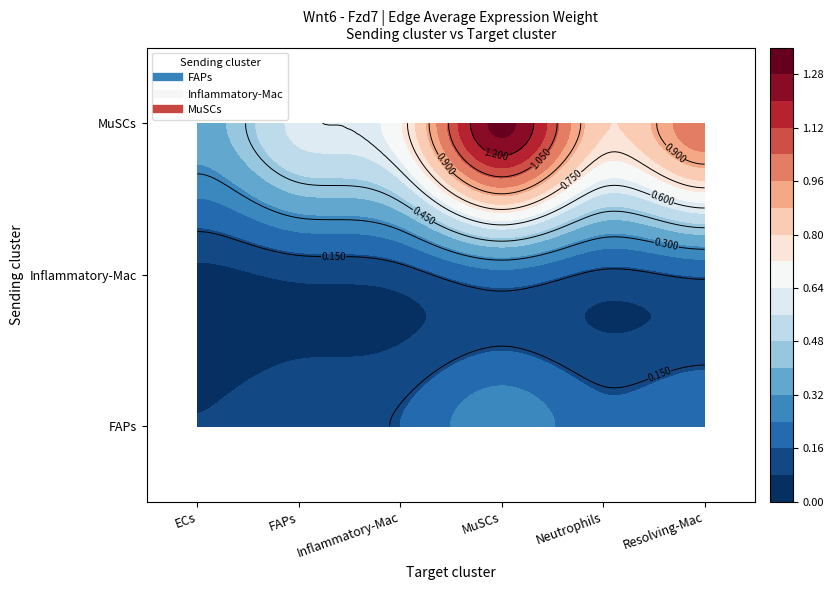

What is the sum of the Inflammatory-Mac values at ECs and MuSCs?

0.3